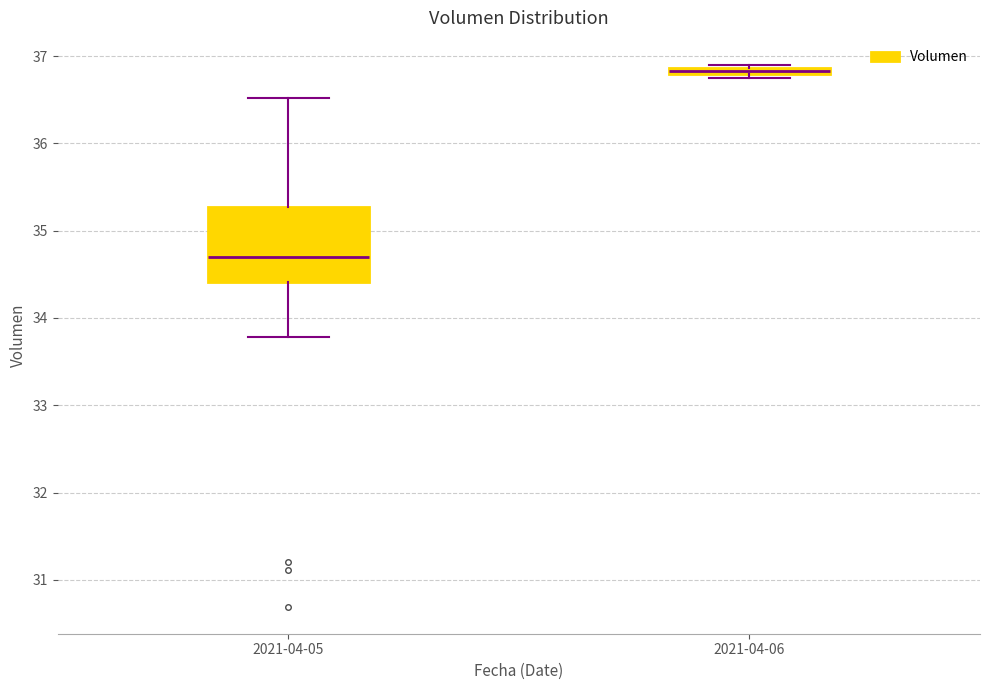

Comparing the boxes themselves (not the whiskers), which one is the tallest?

2021-04-05